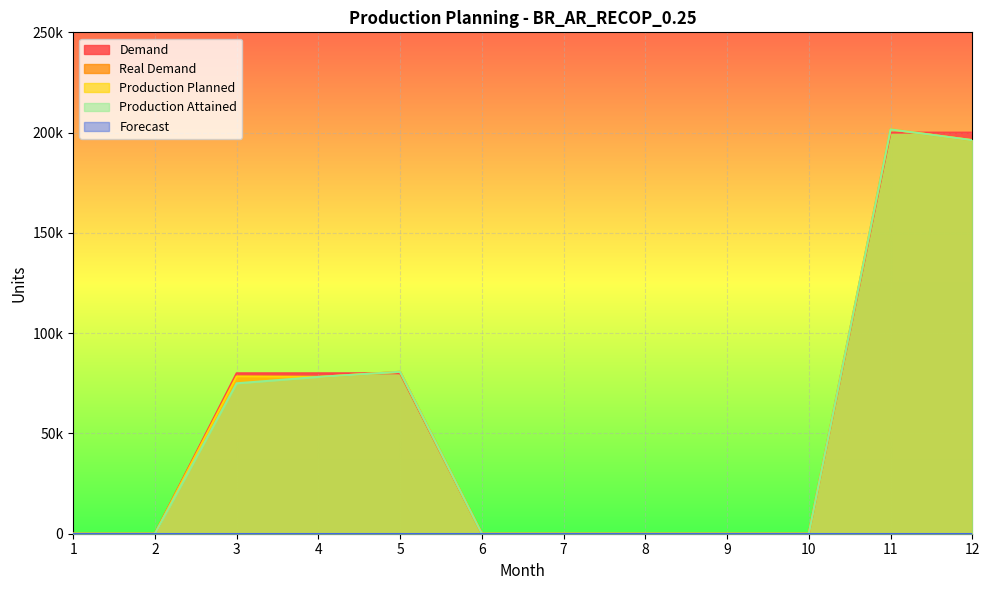

What is the difference between the second highest and minimum values in the Production Attained series?

196237